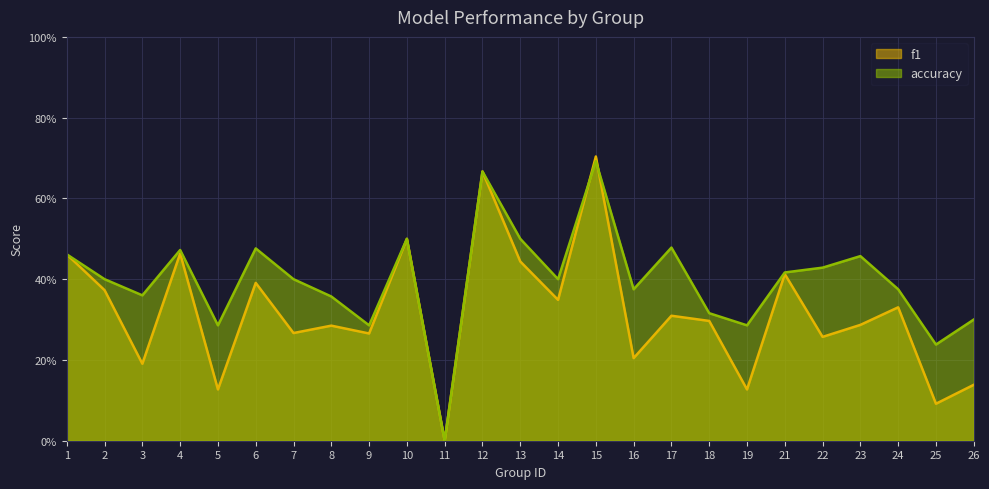

List the labels in order of f1 value, smallest first.

11, 25, 5, 19, 26, 3, 16, 22, 9, 7, 8, 23, 18, 17, 24, 14, 2, 6, 21, 13, 1, 4, 10, 12, 15